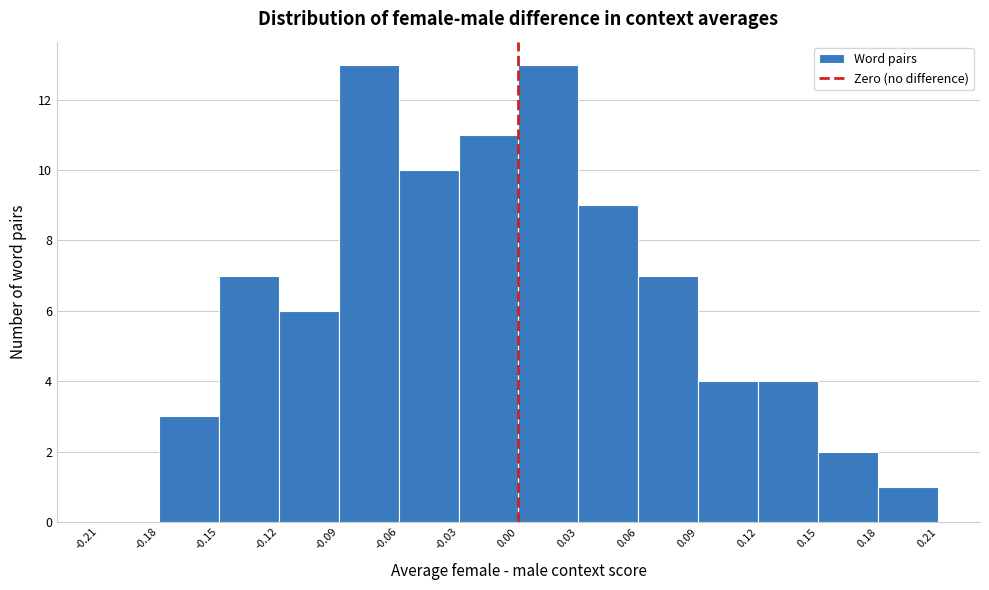

Reading left to right, list every bar in this chart as the range it spans on the x-axis followed by its height. The values are not printed on the chart, so give them approximately, as read against the axis.

-0.21 to -0.18: 0
-0.18 to -0.15: 3
-0.15 to -0.12: 7
-0.12 to -0.09: 6
-0.09 to -0.06: 13
-0.06 to -0.03: 10
-0.03 to 0.00: 11
0.00 to 0.03: 13
0.03 to 0.06: 9
0.06 to 0.09: 7
0.09 to 0.12: 4
0.12 to 0.15: 4
0.15 to 0.18: 2
0.18 to 0.21: 1